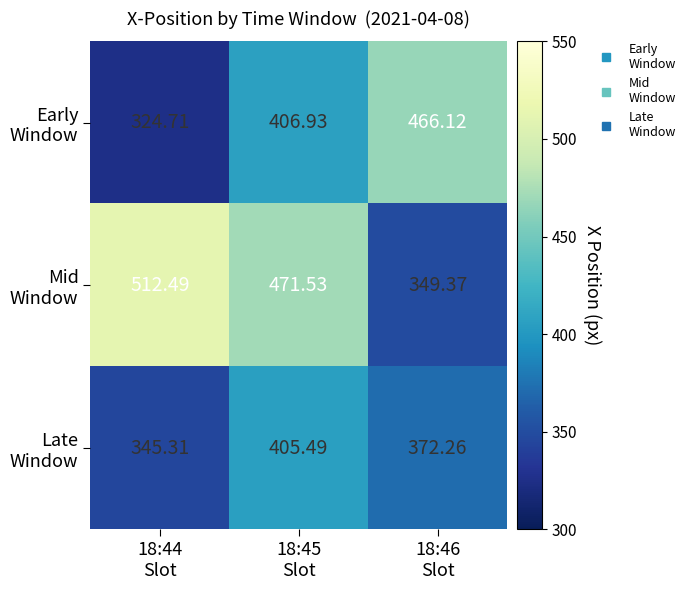

Count the number of categories in the chart.

3